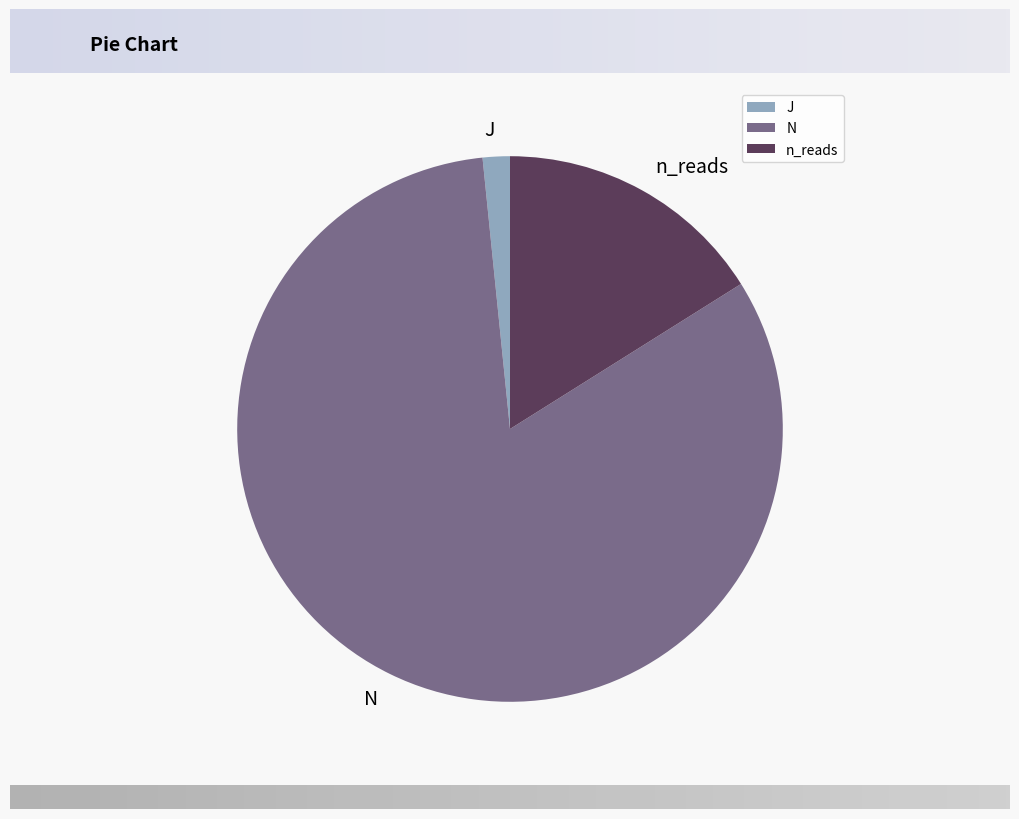

Is there any slice that represents more than half of the pie?

Yes